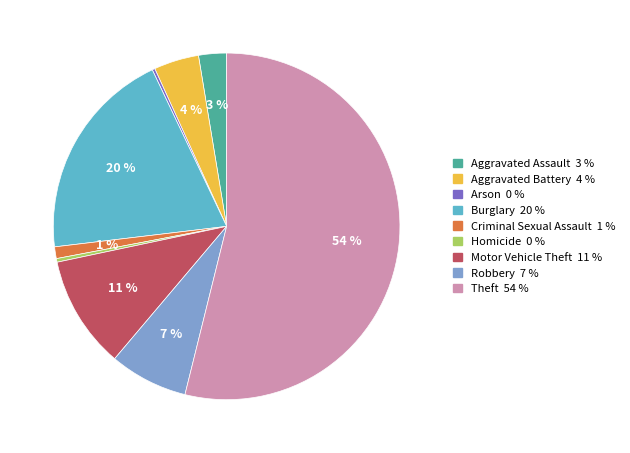

What is the majority slice?

Theft